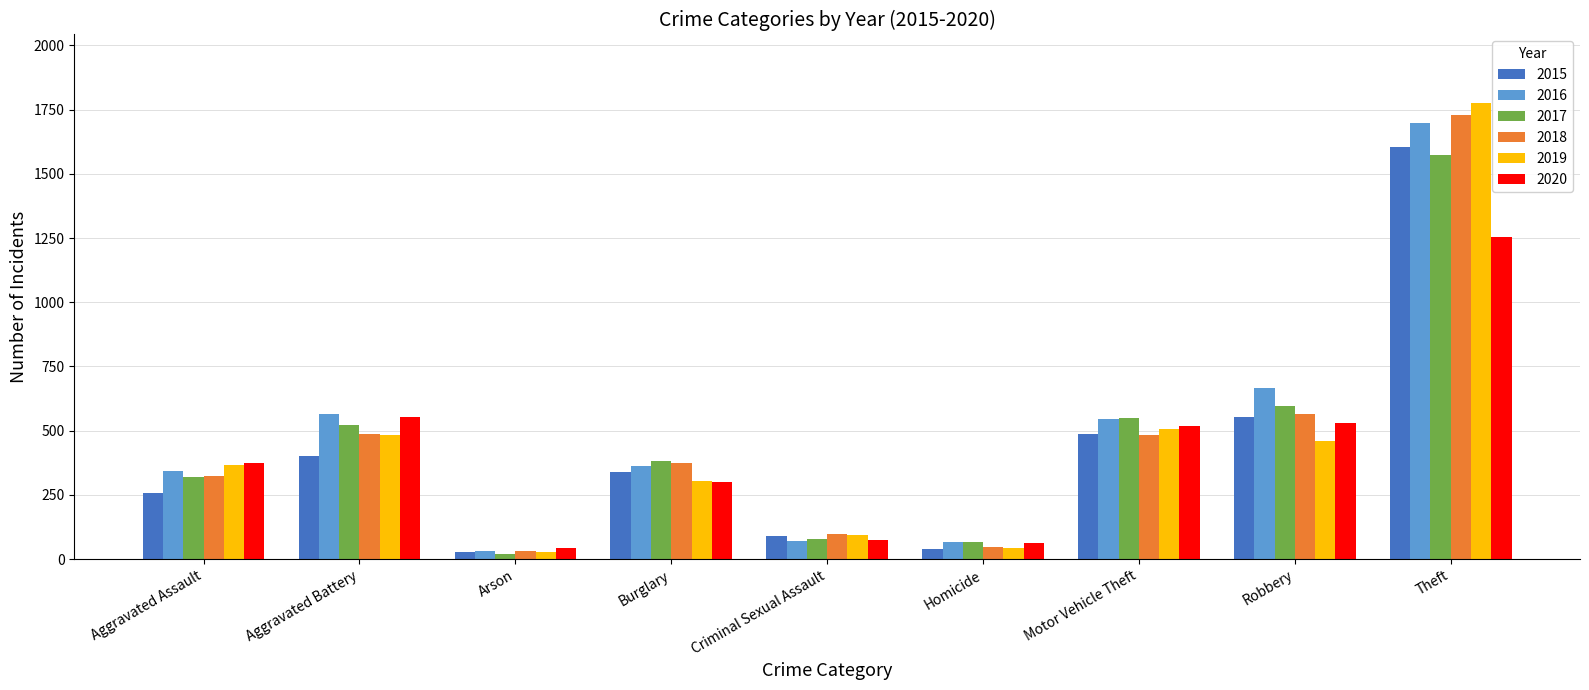

Which category has the highest value in the 2019 series?

Theft